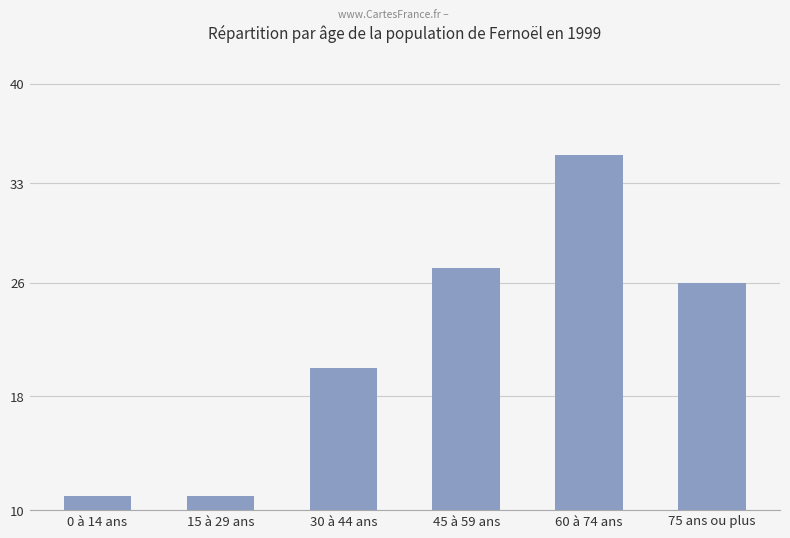

What is the label of the 5th bar from the right?

15 à 29 ans